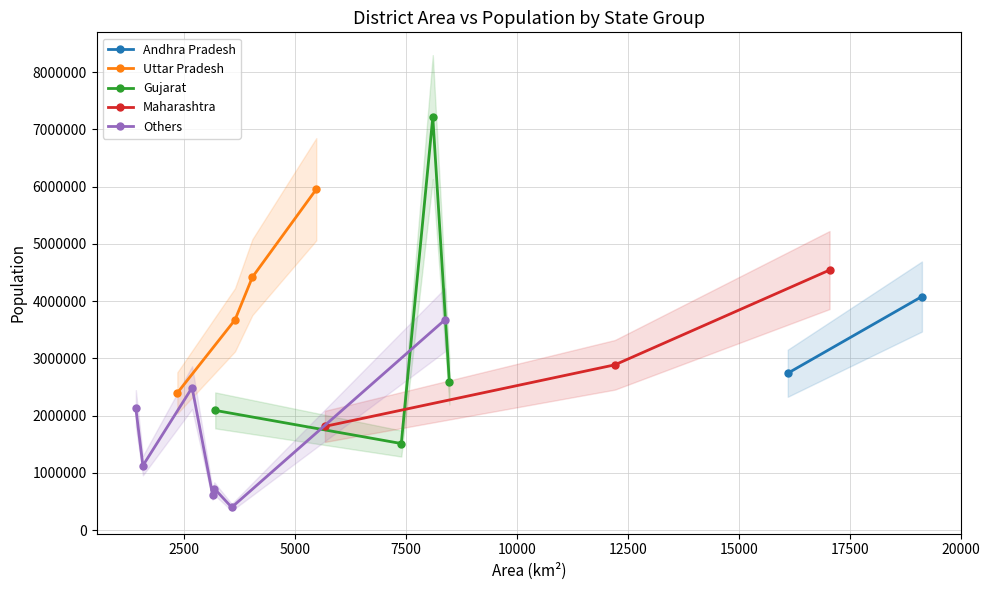

What is the maximum value shown in the chart?

7214225